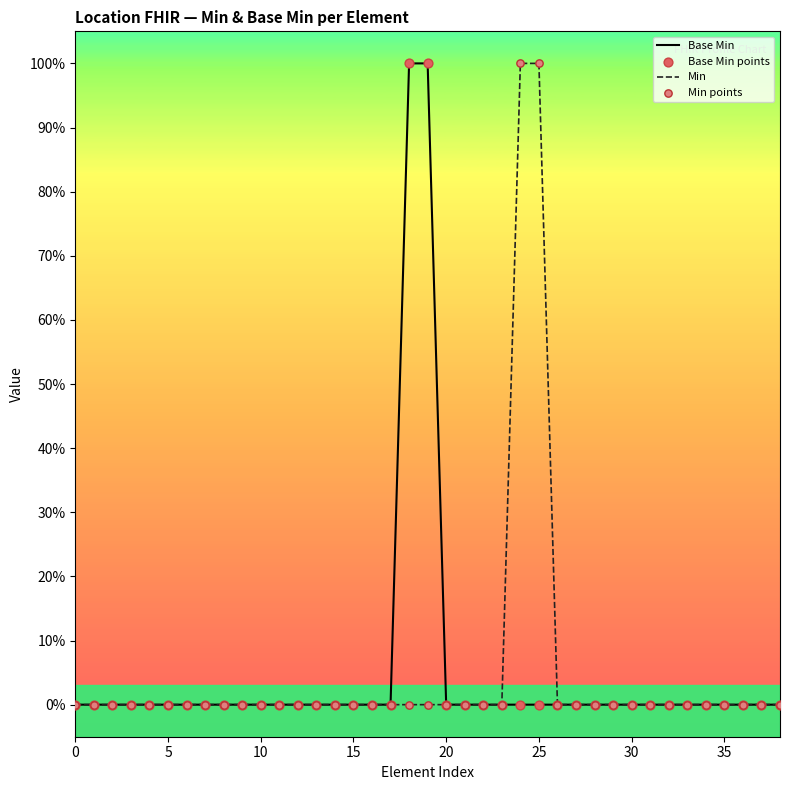

Does the chart have visible grid lines?

No